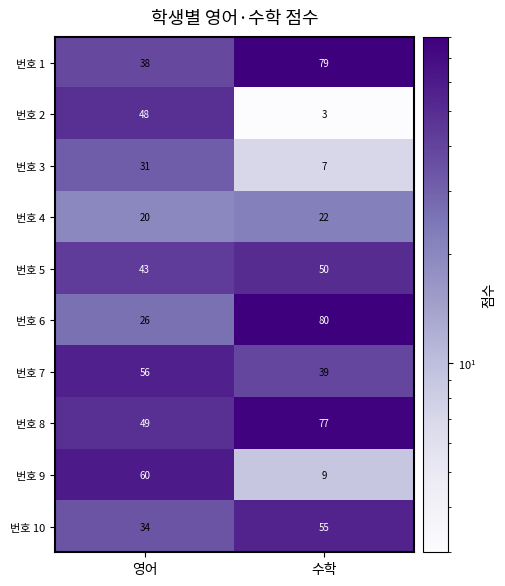

Rank the series at 수학 from highest to lowest value.

번호 6, 번호 1, 번호 8, 번호 10, 번호 5, 번호 7, 번호 4, 번호 9, 번호 3, 번호 2